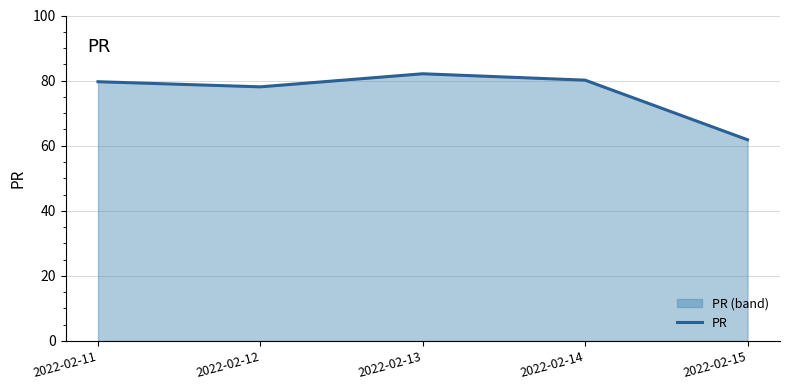

How many lines are shown in the chart?

1